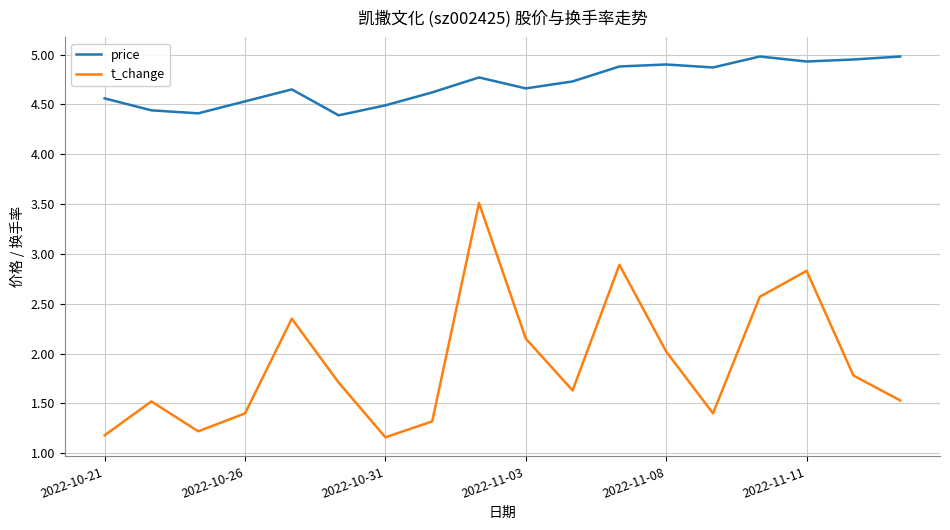

Which series has the largest total across all categories?

price